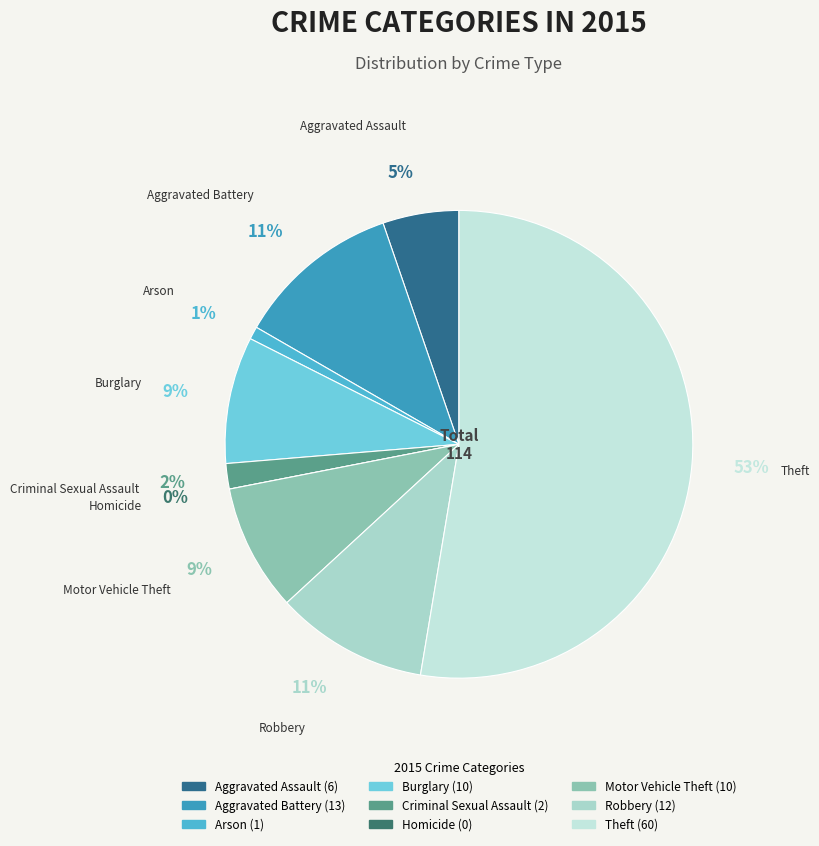

What percentage is the Arson slice, to the nearest percent?

1%